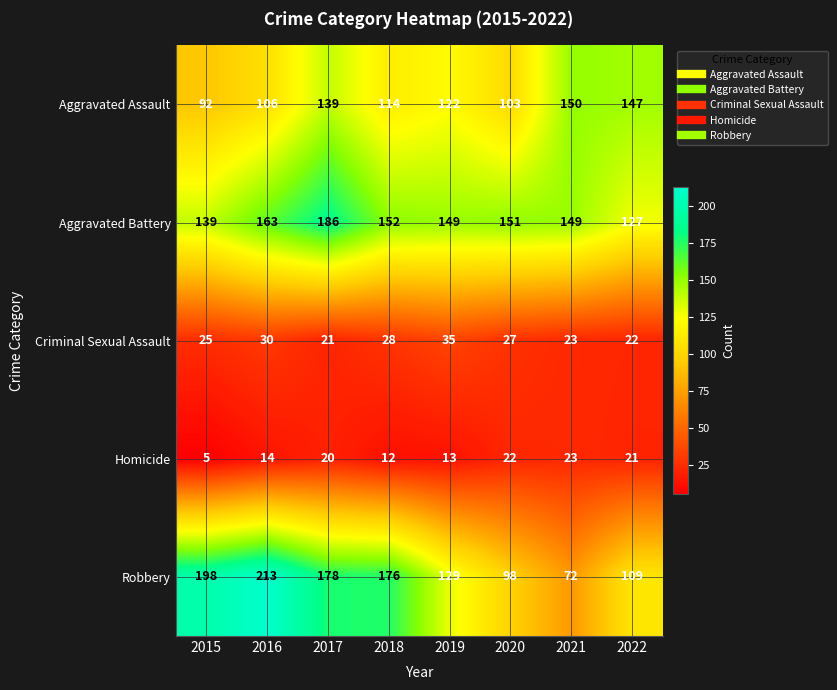

At which label does Robbery first exceed 176?

2015